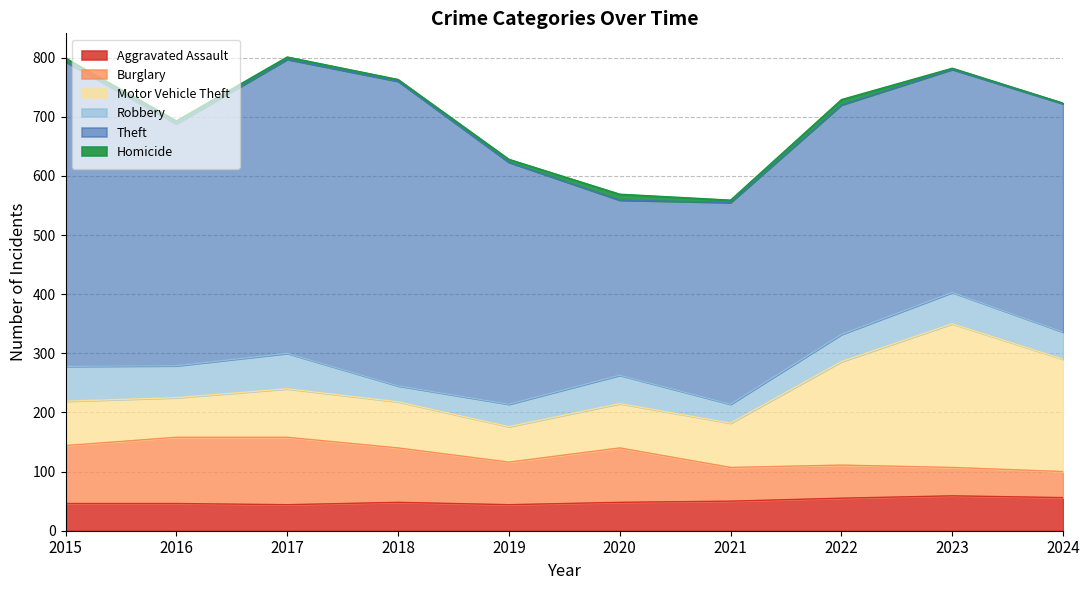

Which series has the widest spread of values?

Theft